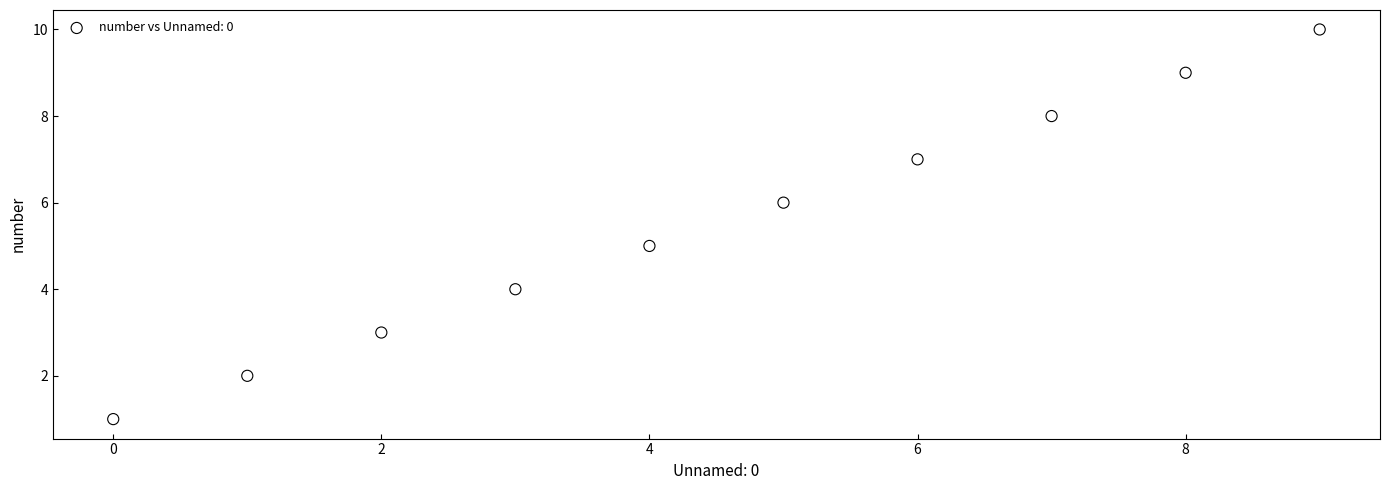

What is the range of Y values (max minus min)?

9